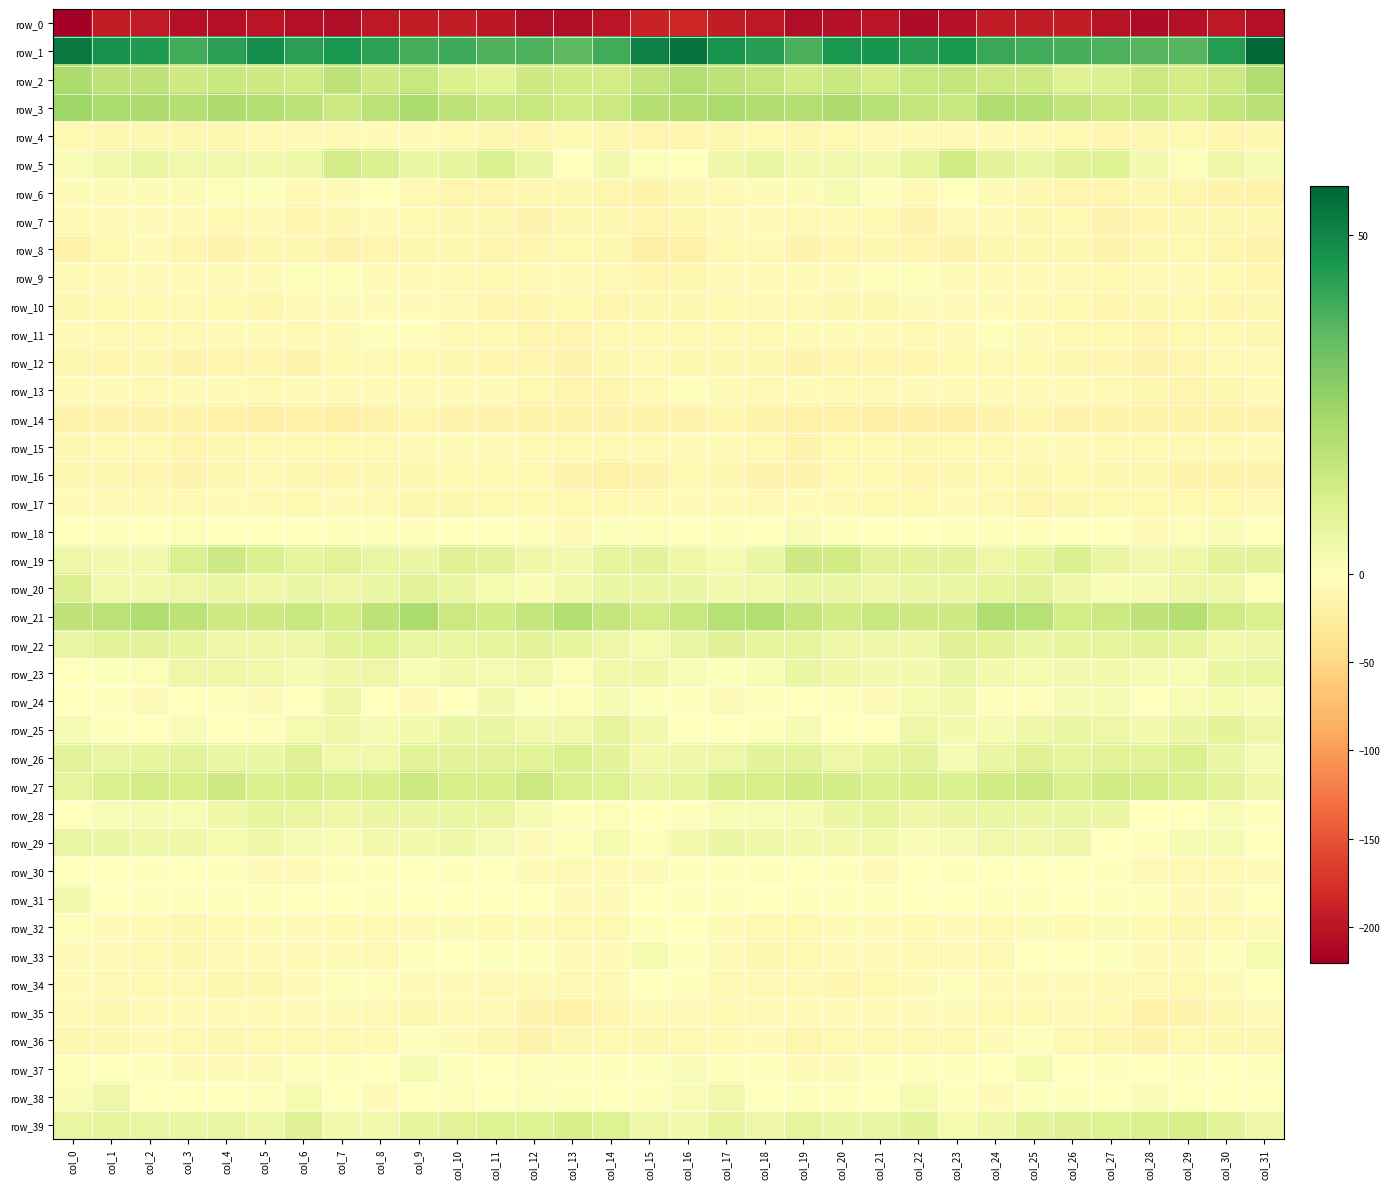

How many negative values does the row_28 series have?

6